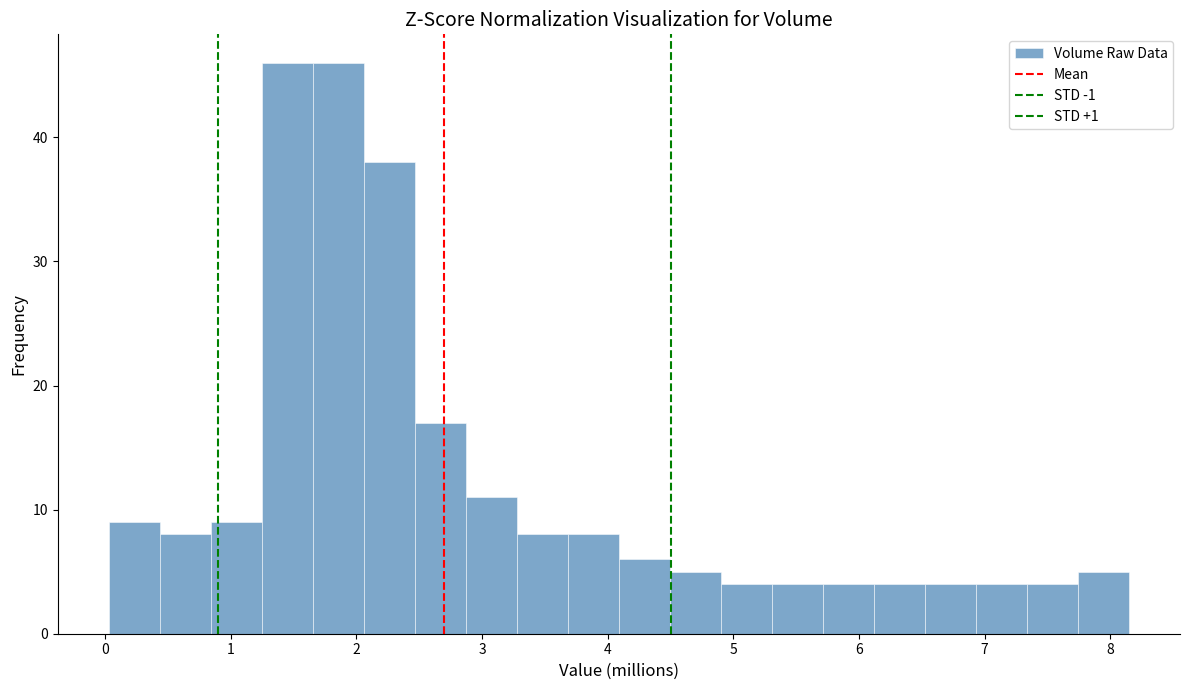

Reading left to right, list every bar in this chart as the range it spans on the x-axis followed by its height. Neither the bar edges nor the heights are printed on the chart, so give them approximately, as read against the axes.

0.0 to 0.4: 9
0.4 to 0.8: 8
0.8 to 1.2: 9
1.2 to 1.7: 46
1.7 to 2.1: 46
2.1 to 2.5: 38
2.5 to 2.9: 17
2.9 to 3.3: 11
3.3 to 3.7: 8
3.7 to 4.1: 8
4.1 to 4.5: 6
4.5 to 4.9: 5
4.9 to 5.3: 4
5.3 to 5.7: 4
5.7 to 6.1: 4
6.1 to 6.5: 4
6.5 to 6.9: 4
6.9 to 7.3: 4
7.3 to 7.7: 4
7.7 to 8.2: 5